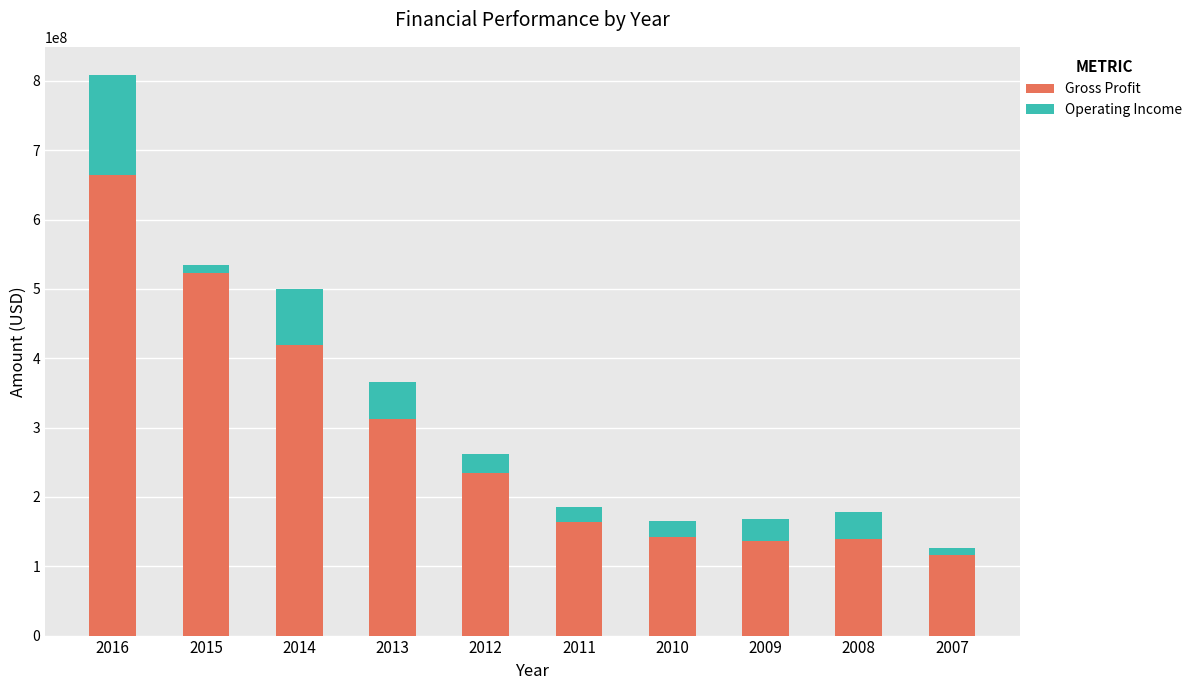

The value of Gross Profit at 2015 is 522879000. True or false?

True